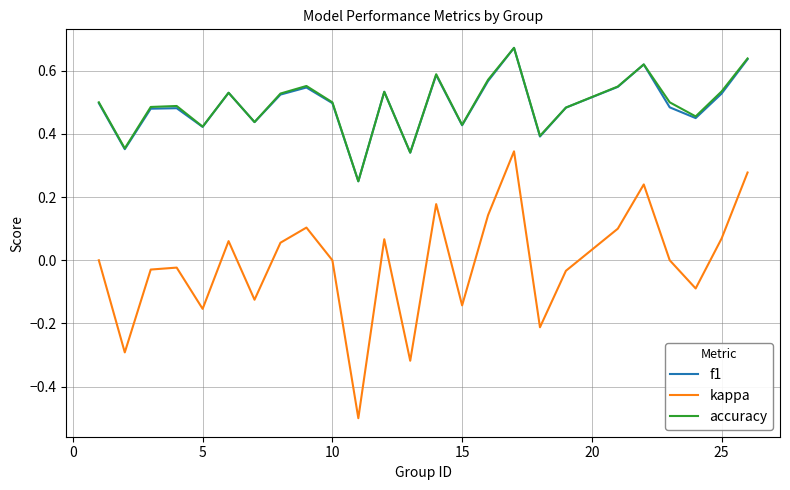

Which series has the largest range (max minus min)?

kappa